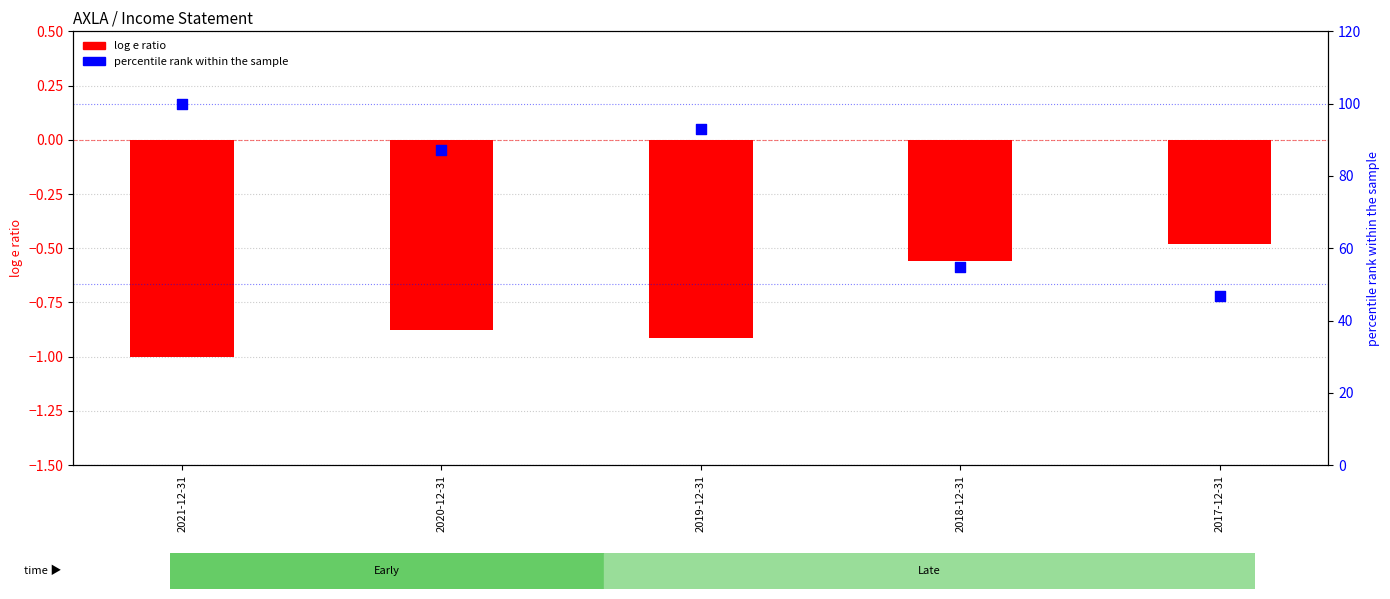

Which series has the largest Y range (max minus min)?

percentile rank within the sample